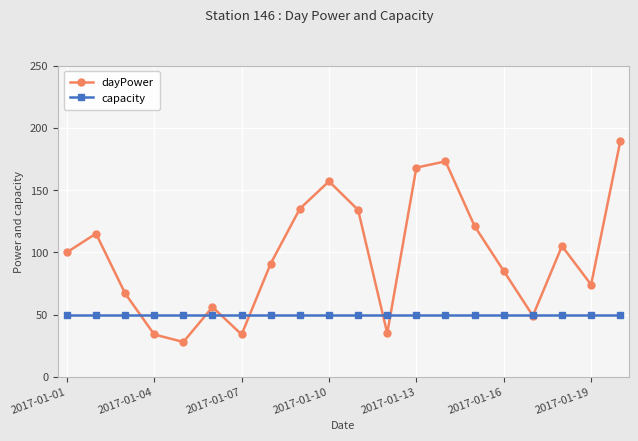

What is the maximum value for dayPower?

189